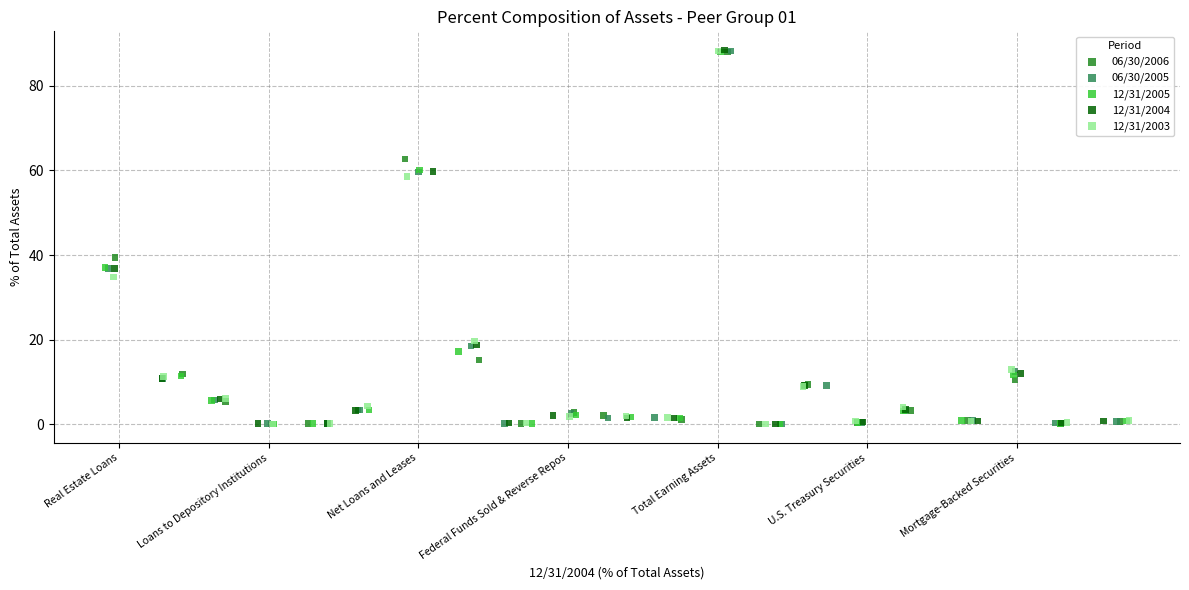

What are all the series names shown in the legend?

06/30/2006, 06/30/2005, 12/31/2005, 12/31/2004, 12/31/2003